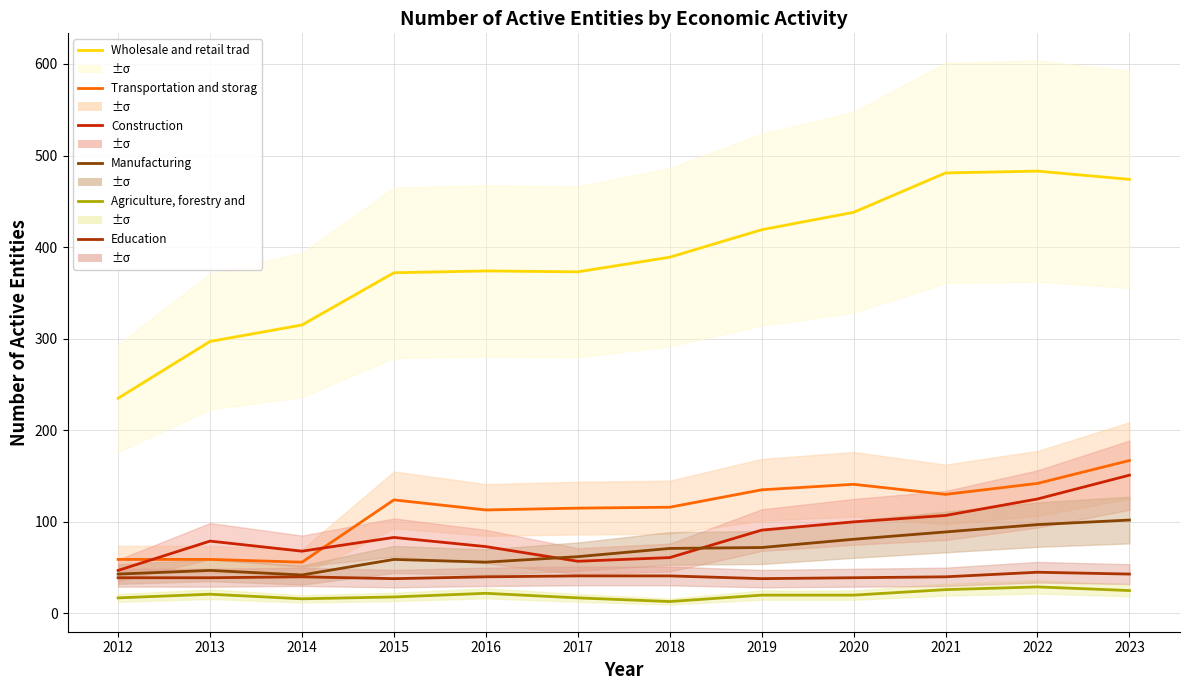

How many lines are shown in the chart?

6